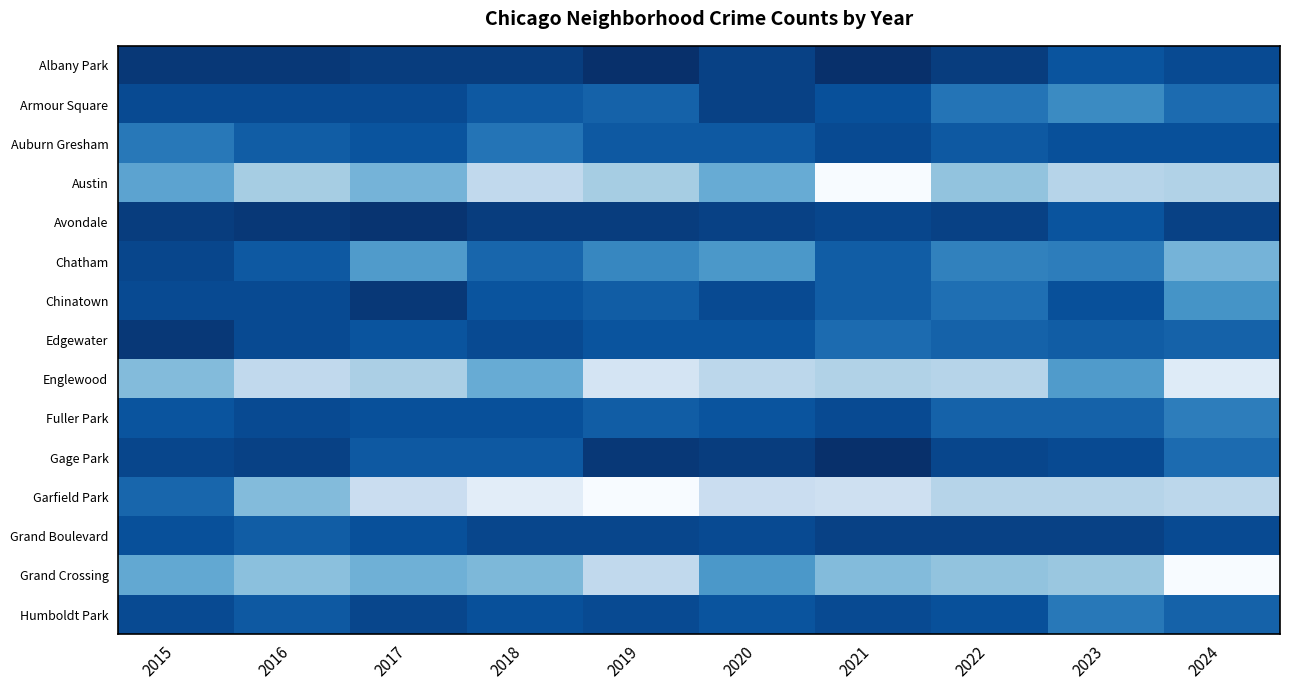

What is the maximum value shown in the chart?

57